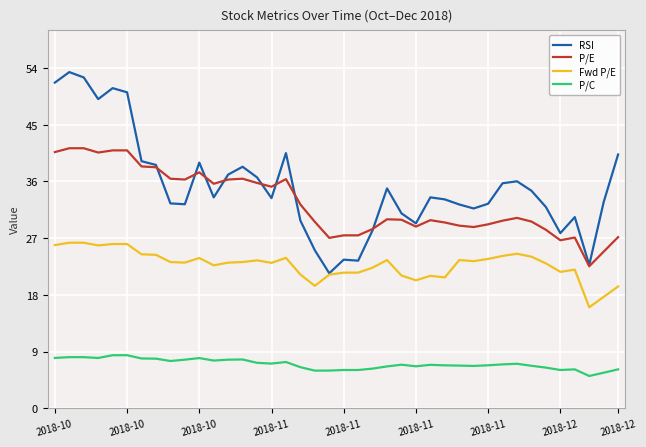

Which series has the widest spread of values?

RSI